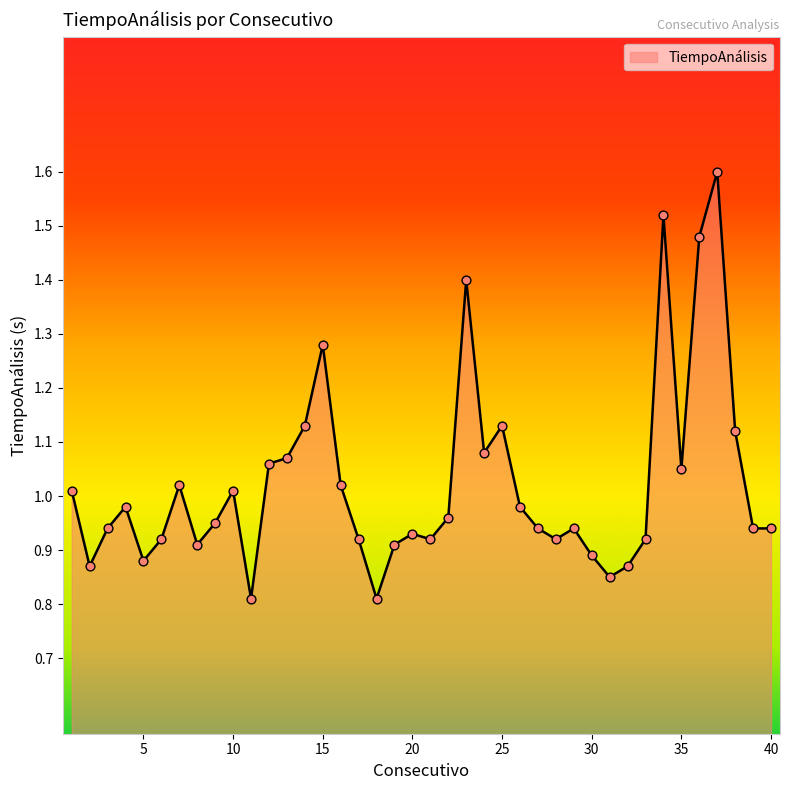

What is the maximum value shown in the chart?

1.6